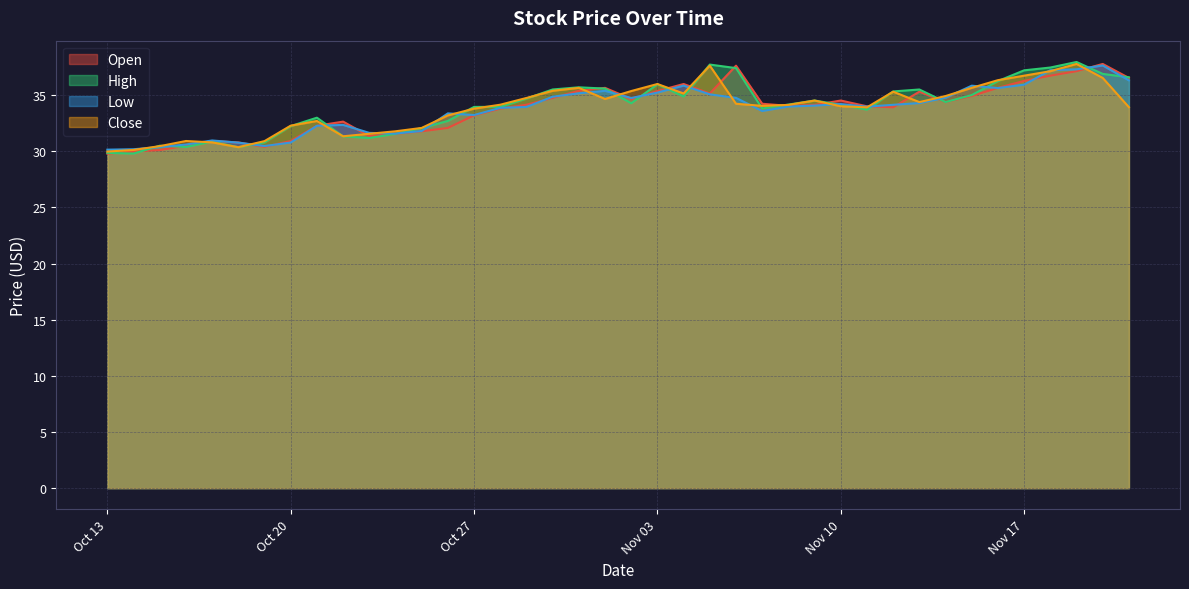

Reading left to right, list all the values displayed in this chart.

Open: 29.8	30.0	30.1	30.5	30.9	30.8	30.4	30.9	32.3	32.6	31.3	31.6	31.8	32.1	33.2	33.8	34.1	34.7	35.4	35.6	34.7	35.4	36.0	35.1	37.6	34.2	34.0	34.1	34.5	34.0	33.9	35.3	34.4	34.9	35.7	36.3	36.7	37.1	37.8	36.5
High: 29.9	29.8	30.5	30.4	30.9	30.4	30.8	32.2	33.0	31.3	31.2	31.6	32.1	32.7	34.0	34.0	34.7	35.5	35.7	35.6	34.3	36.0	34.9	37.7	37.4	33.8	34.2	34.5	34.1	33.7	35.3	35.5	34.4	35.0	36.3	37.2	37.5	38.0	36.9	36.6
Low: 30.1	30.2	30.4	30.6	31.0	30.8	30.5	30.8	32.3	32.4	31.6	31.6	31.8	33.4	33.2	33.9	33.9	34.9	35.2	35.4	34.7	35.2	35.9	35.1	34.8	33.6	34.0	34.1	34.2	34.0	34.1	34.3	34.8	35.8	35.6	35.9	37.2	37.3	37.6	36.3
Close: 30.0	30.1	30.5	30.9	30.8	30.4	30.9	32.3	32.7	31.3	31.6	31.8	32.1	33.2	33.8	34.1	34.7	35.4	35.6	34.7	35.4	36.0	35.1	37.6	34.2	34.0	34.1	34.5	34.0	33.9	35.3	34.4	34.9	35.7	36.3	36.7	37.1	37.8	36.5	33.9